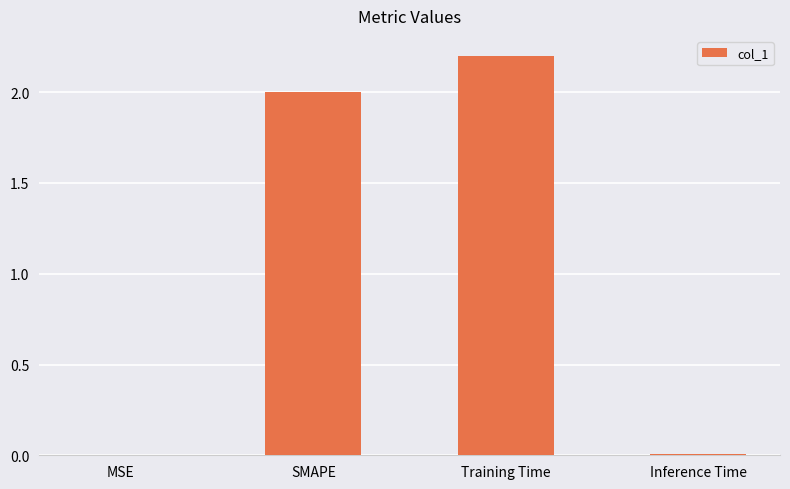

What is the approximate value at Training Time?

2.2